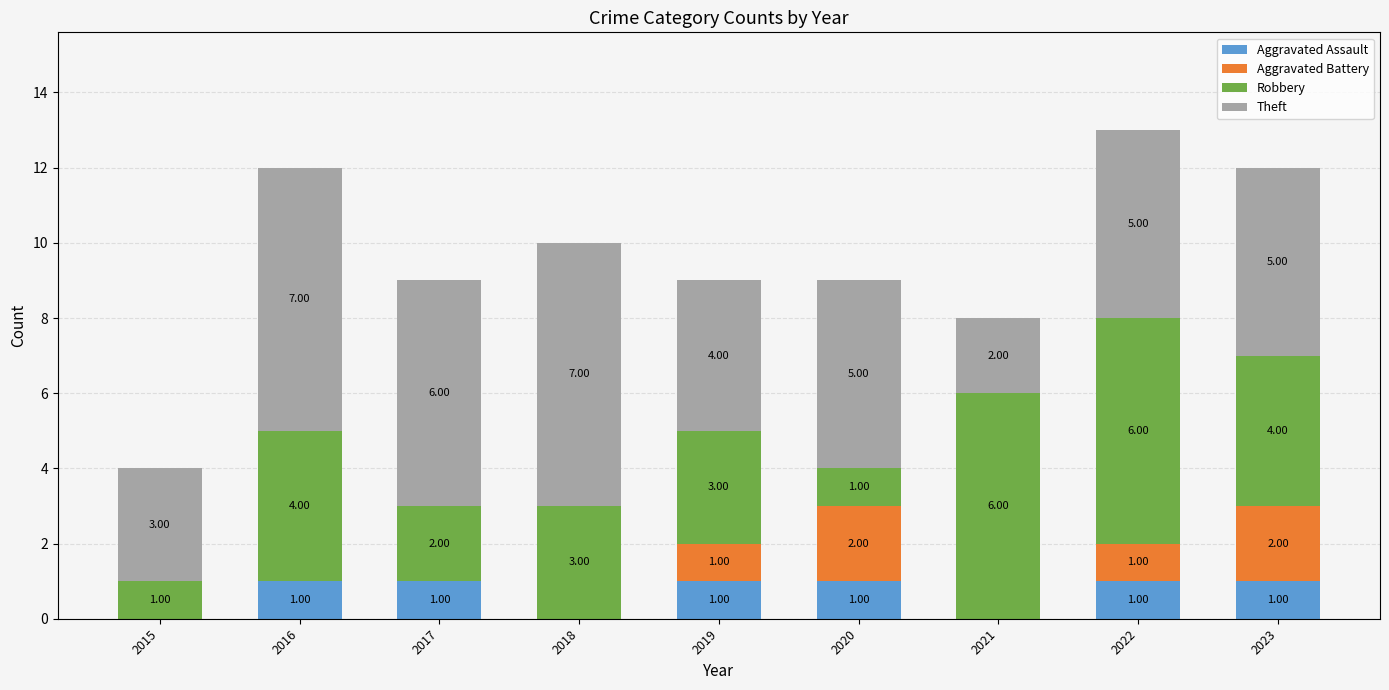

At which category is the sum across all series the highest?

2022